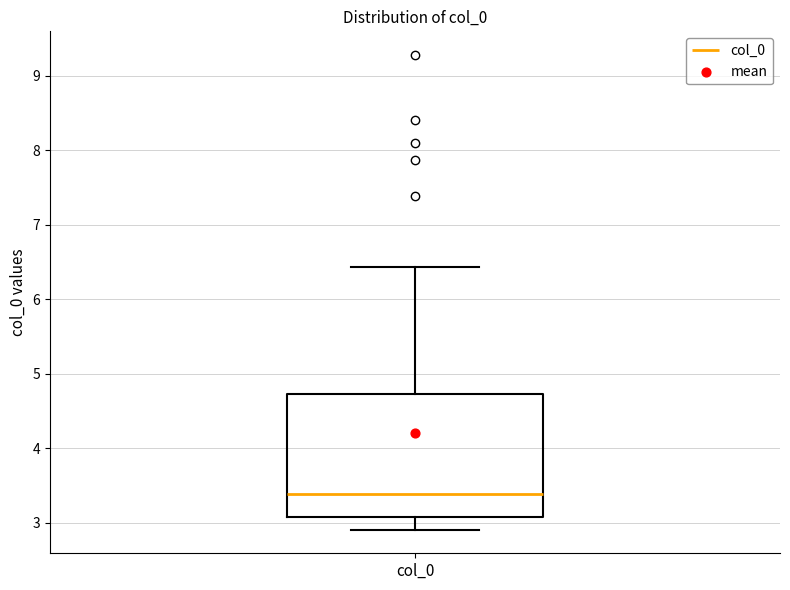

Transcribe this box plot: give where the median line is, the range the box spans, and where the two whiskers end, as read against the y-axis. The values are not printed on the chart, so give them approximately, as read against the axis.

median 3.4, box 3.1 to 4.7, whiskers 2.9 to 6.4